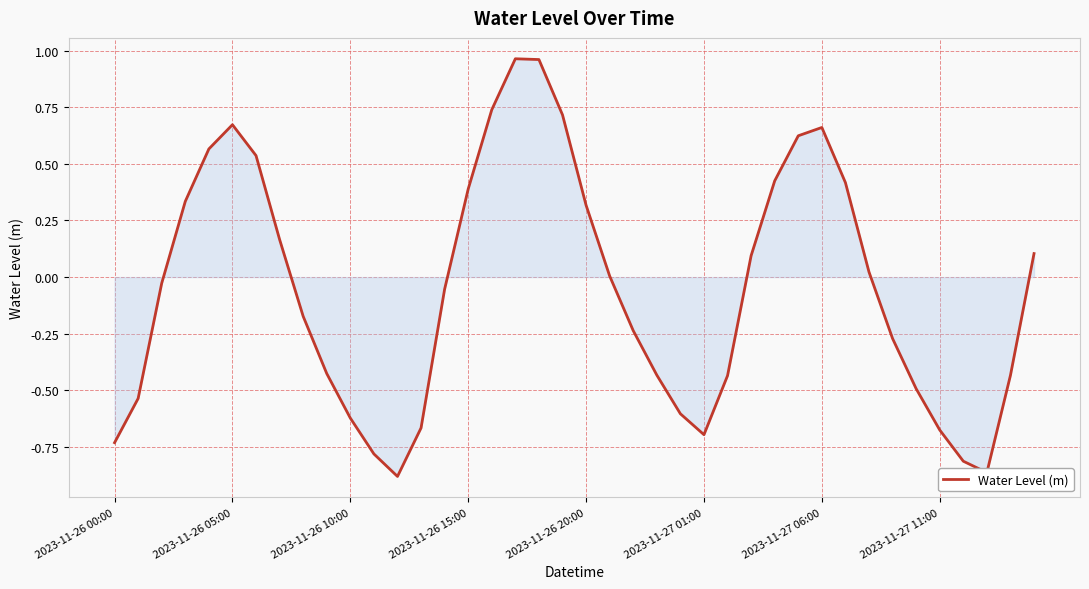

What is the difference between the maximum and minimum values?

1.8